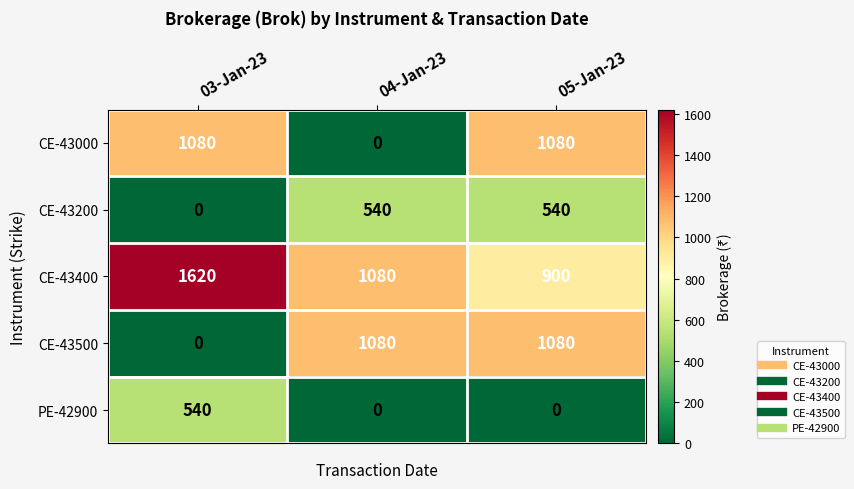

Reading right to left, what are all the values shown in this chart?

CE-43000: 05-Jan-23=1080	04-Jan-23=0	03-Jan-23=1080
CE-43200: 05-Jan-23=540	04-Jan-23=540	03-Jan-23=0
CE-43400: 05-Jan-23=900	04-Jan-23=1080	03-Jan-23=1620
CE-43500: 05-Jan-23=1080	04-Jan-23=1080	03-Jan-23=0
PE-42900: 05-Jan-23=0	04-Jan-23=0	03-Jan-23=540